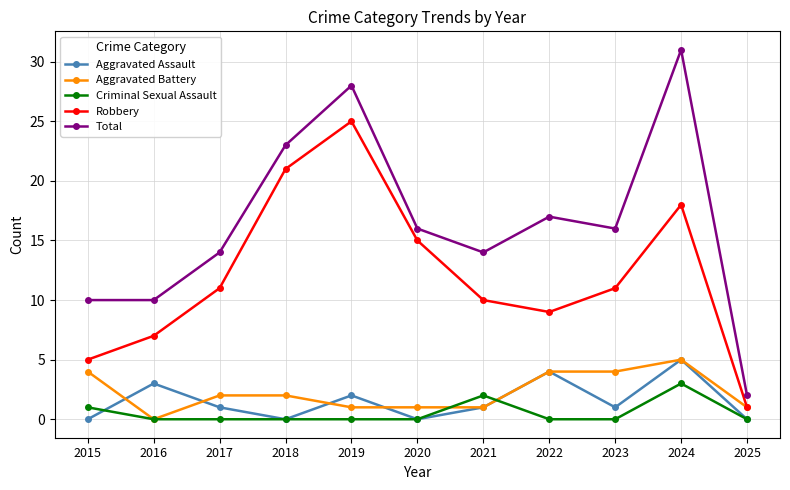

How many lines are shown in the chart?

5